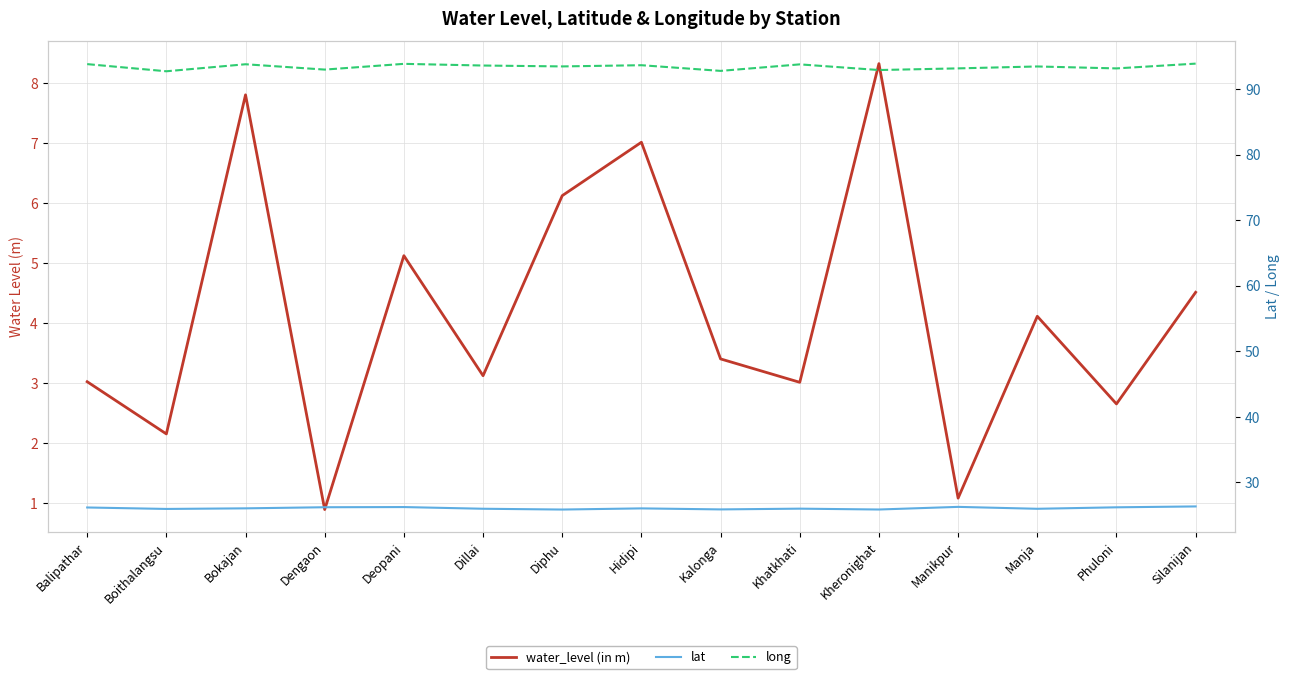

At which category is the sum across all series the highest?

Bokajan